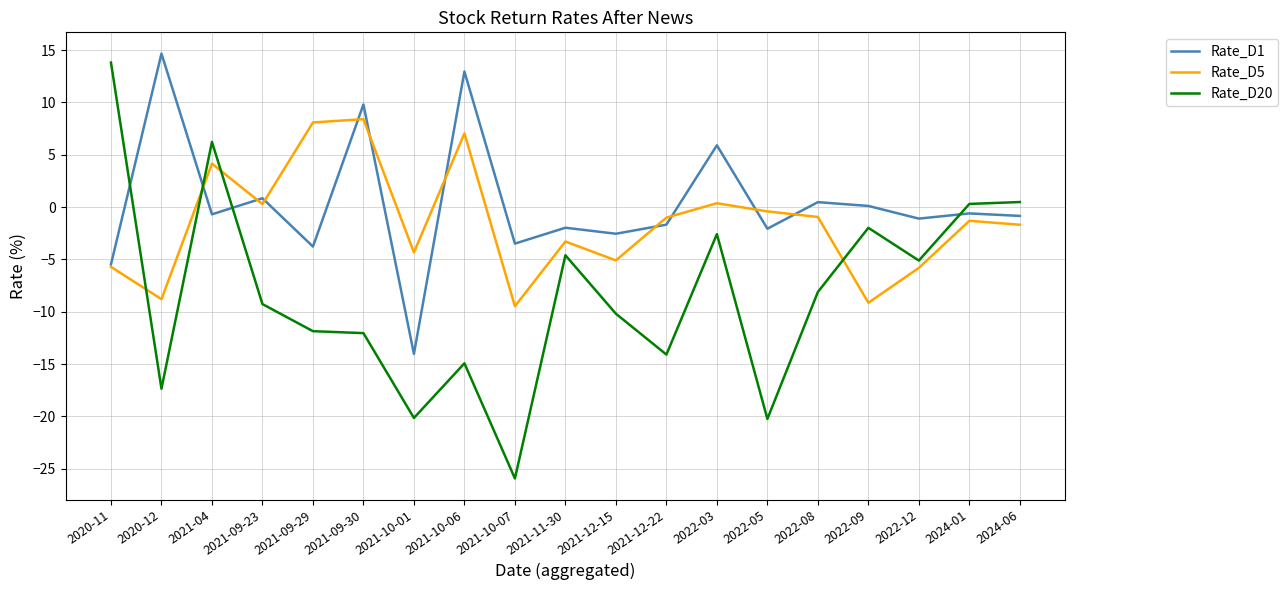

How many values in Rate_D20 are above zero?

4